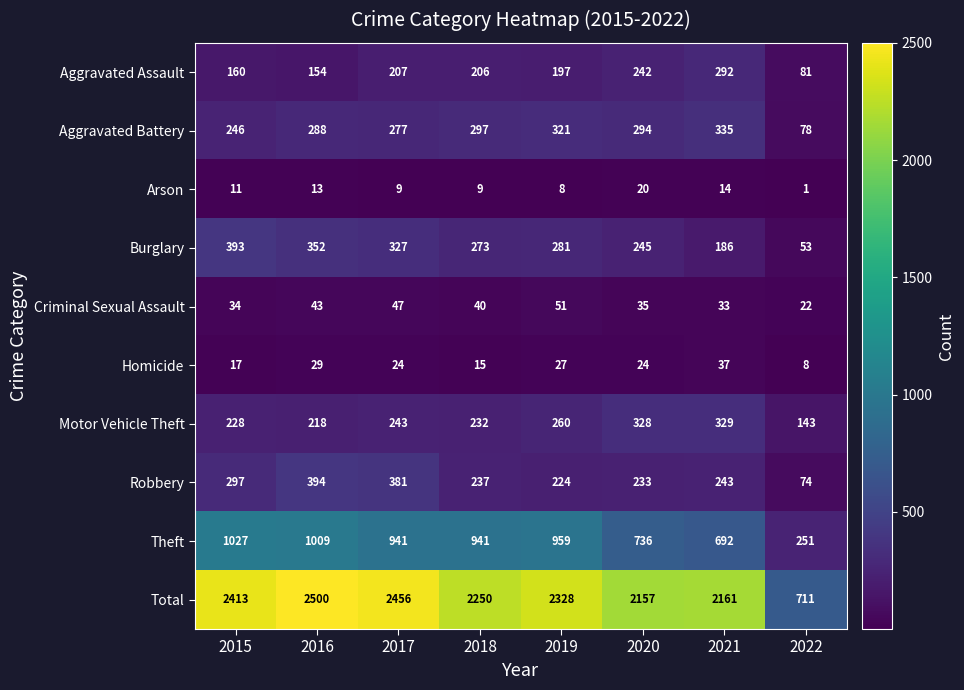

What is the difference between the highest and lowest values at 2022?

710